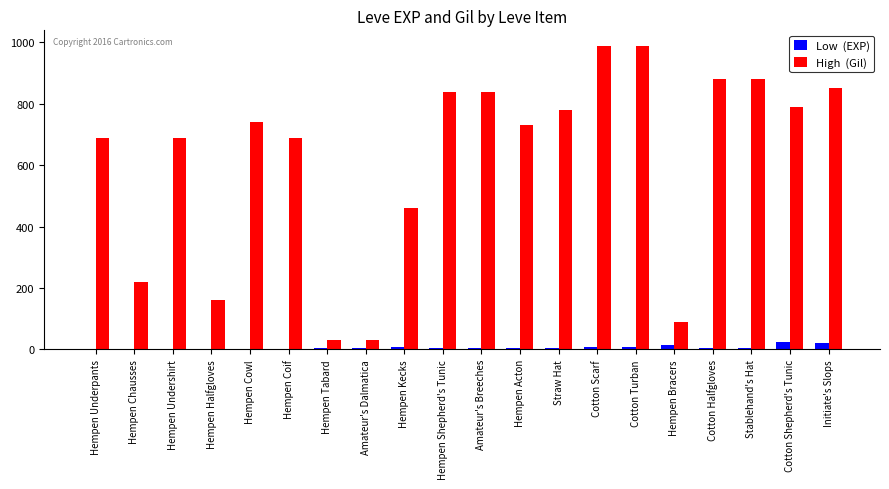

What is the total value across all series at Cotton Shepherd's Tunic?

814